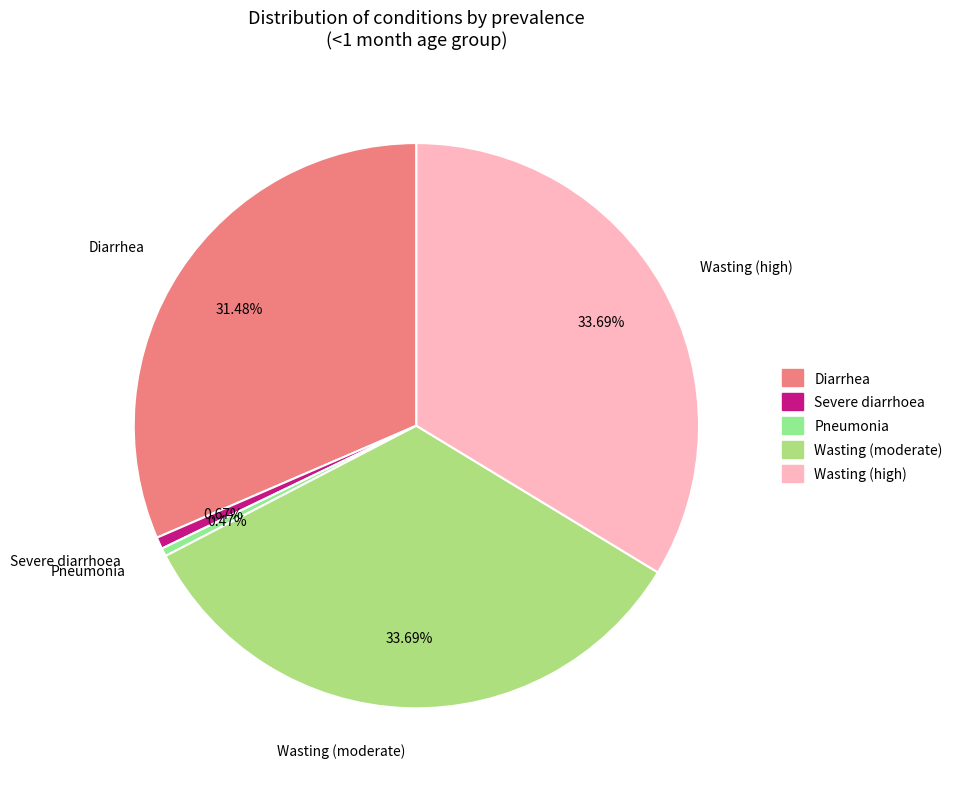

What percentage is the Diarrhea slice, to the nearest percent?

31%